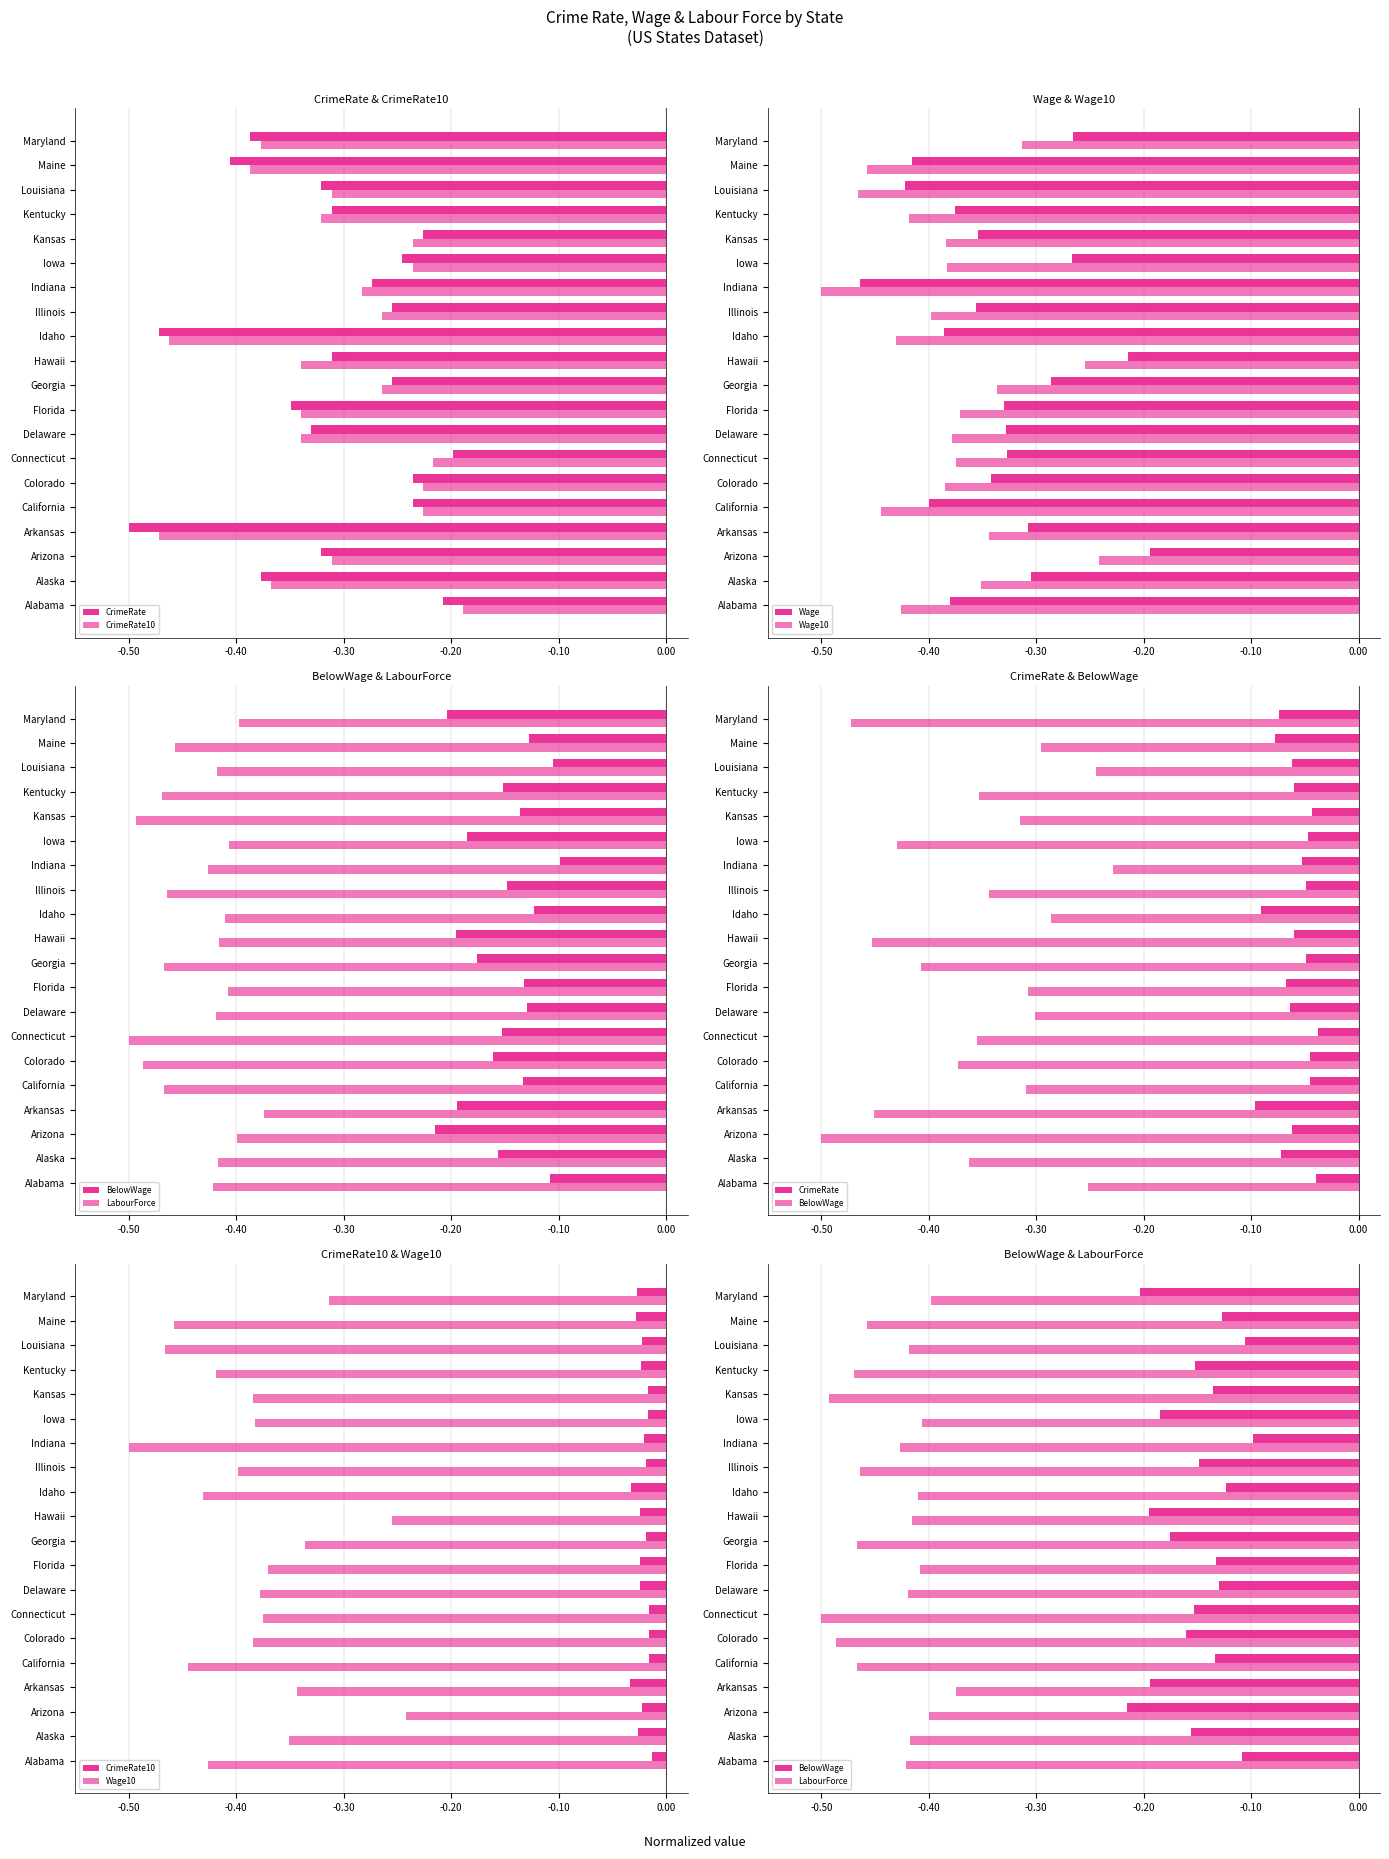

The CrimeRate10 series shows -0.0 at Colorado. True or false?

False